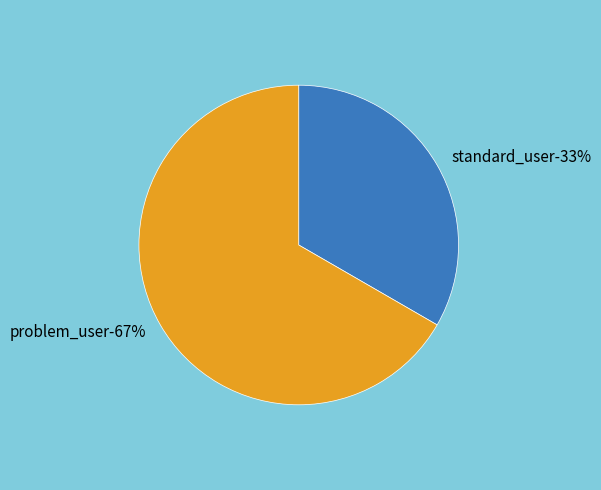

What portion of the pie excludes standard_user?

66.7%